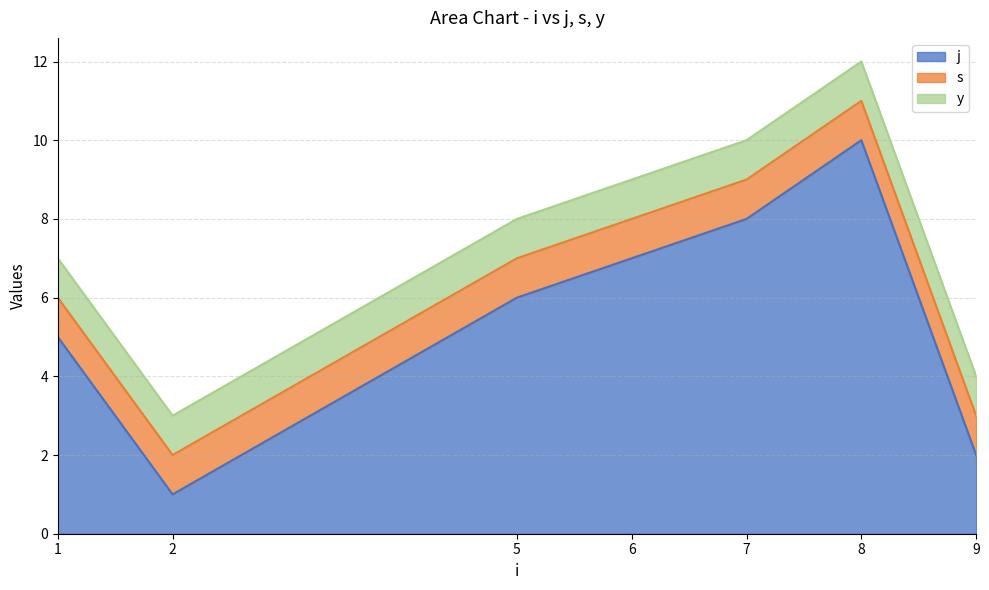

Does the chart display data point markers on the line(s)?

No